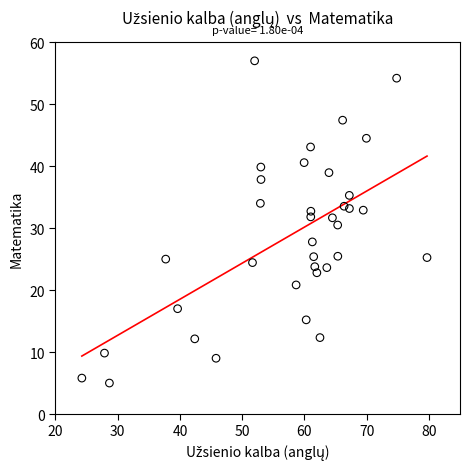

What is the range of Y values (max minus min)?

52.0